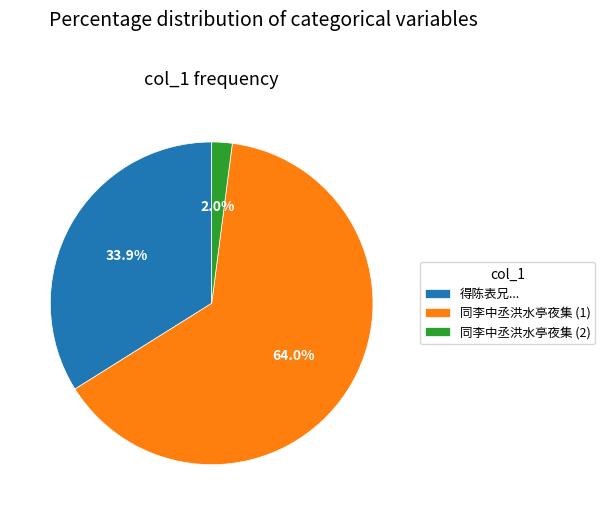

Between 得陈表兄... and 同李中丞洪水亭夜集 (1), which is larger?

同李中丞洪水亭夜集 (1)